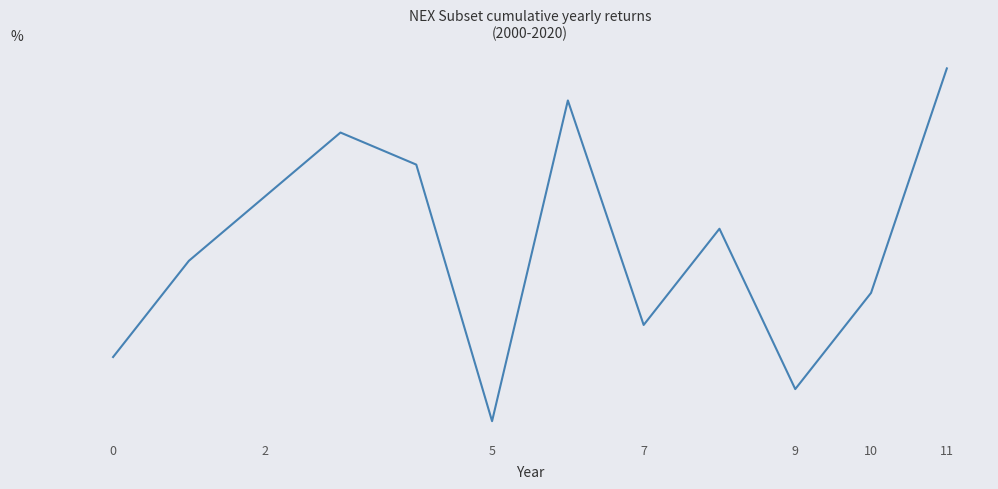

What is the difference between the maximum and second lowest values?

10